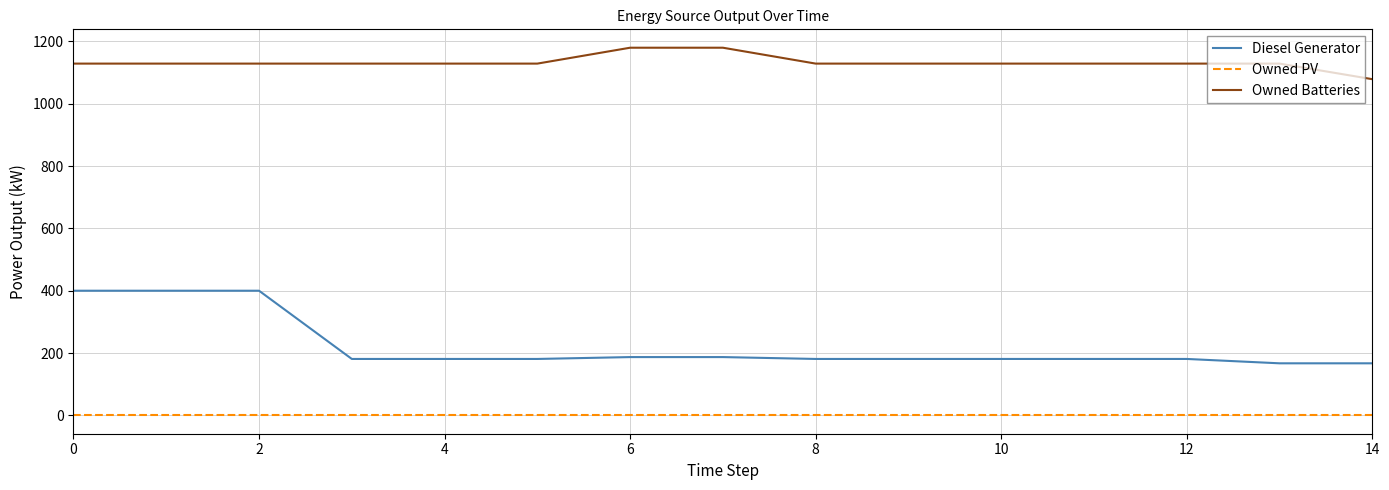

What is the difference between the maximum and minimum values in the Owned Batteries series?

101